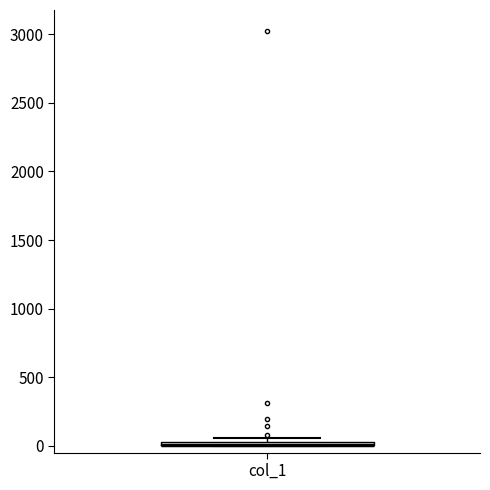

Where is the upper edge of the box for col_1 on the y-axis? The values are not printed on the chart, so give them approximately, as read against the axis.

50